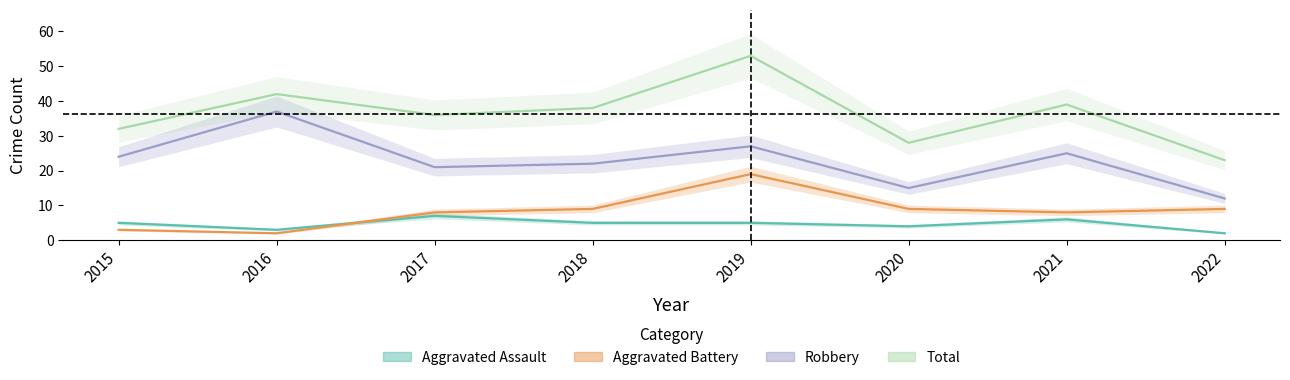

List the labels in order of Aggravated Battery value, largest first.

2019, 2018, 2020, 2022, 2017, 2021, 2015, 2016